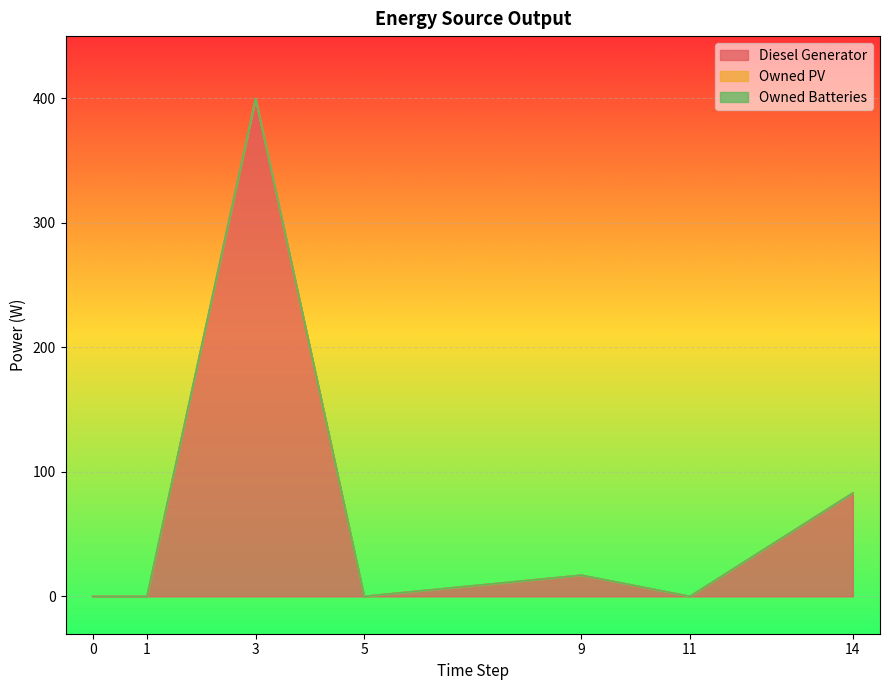

True or false: Diesel Generator and Owned PV intersect in this chart.

False